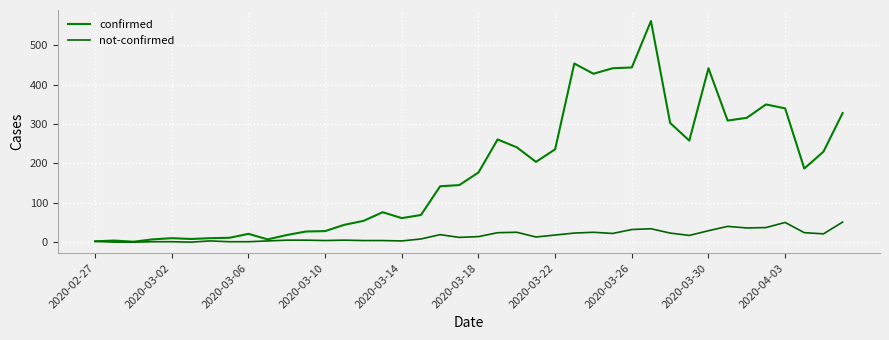

Does the chart have visible grid lines?

Yes